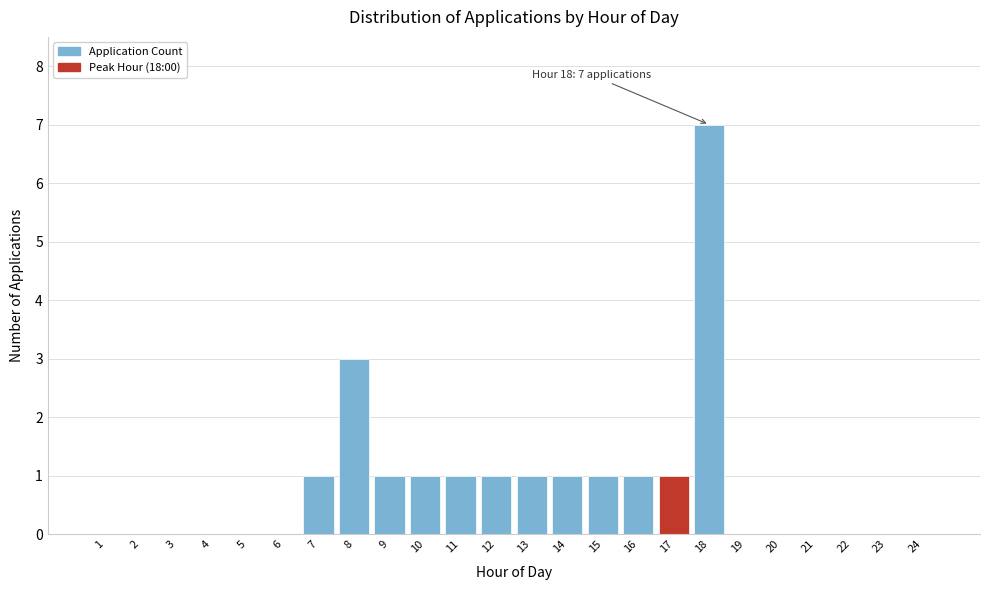

Reading right to left, transcribe all the data shown in this chart.

24=0	23=0	22=0	21=0	20=0	19=0	18=7	17=1	16=1	15=1	14=1	13=1	12=1	11=1	10=1	9=1	8=3	7=1	6=0	5=0	4=0	3=0	2=0	1=0